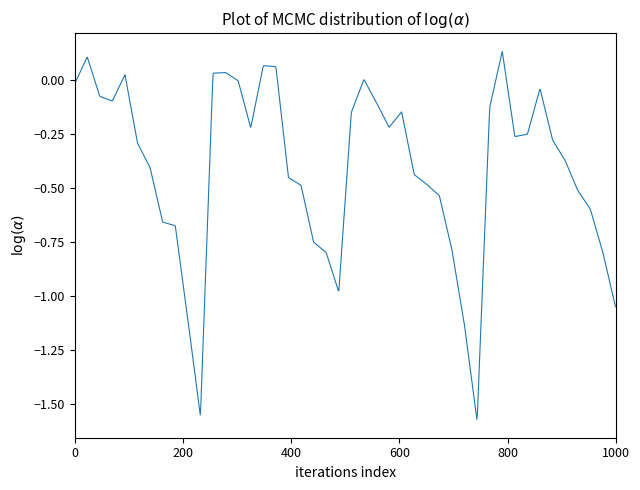

Does the chart display data point markers on the line(s)?

No